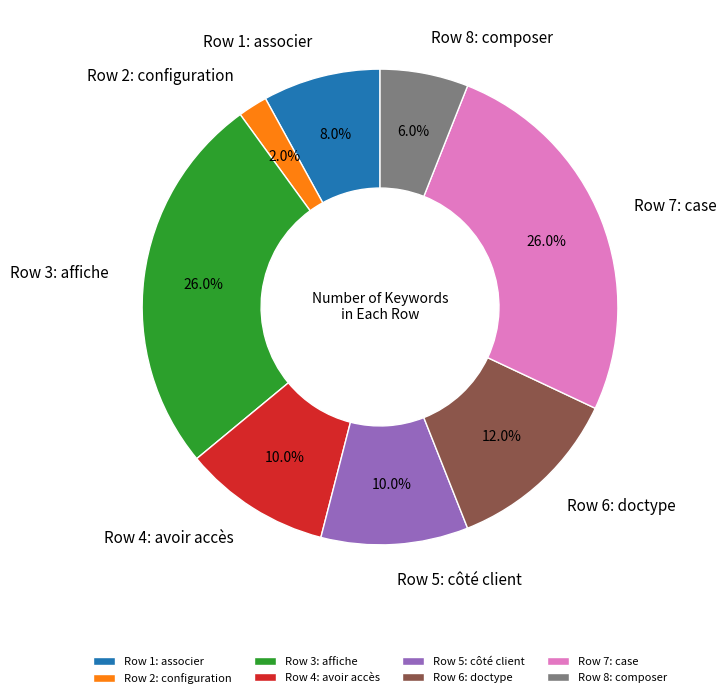

How many segments does this pie chart have?

8